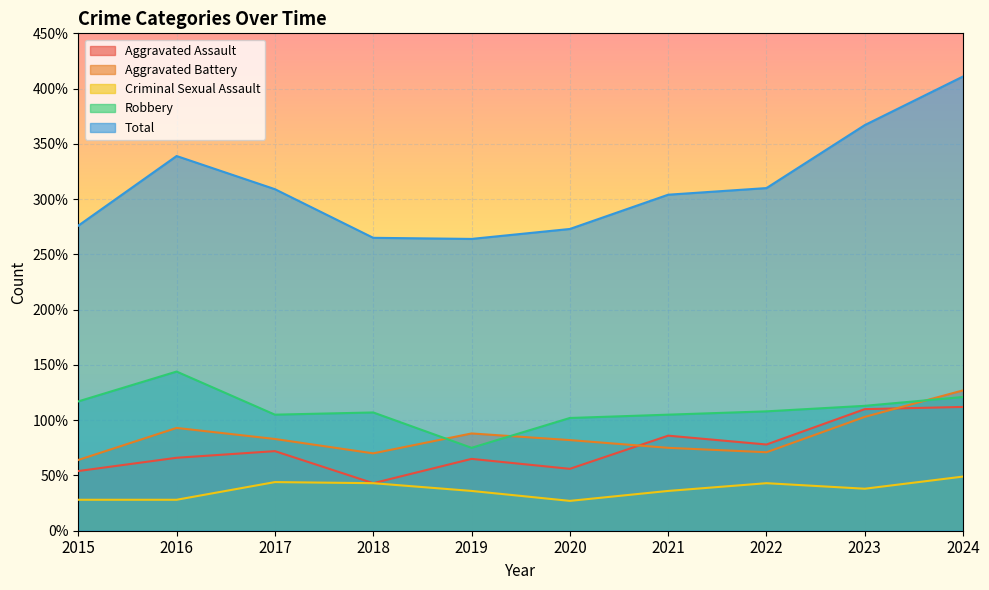

In Criminal Sexual Assault, how many points are lower than both neighbors (excluding endpoints)?

2